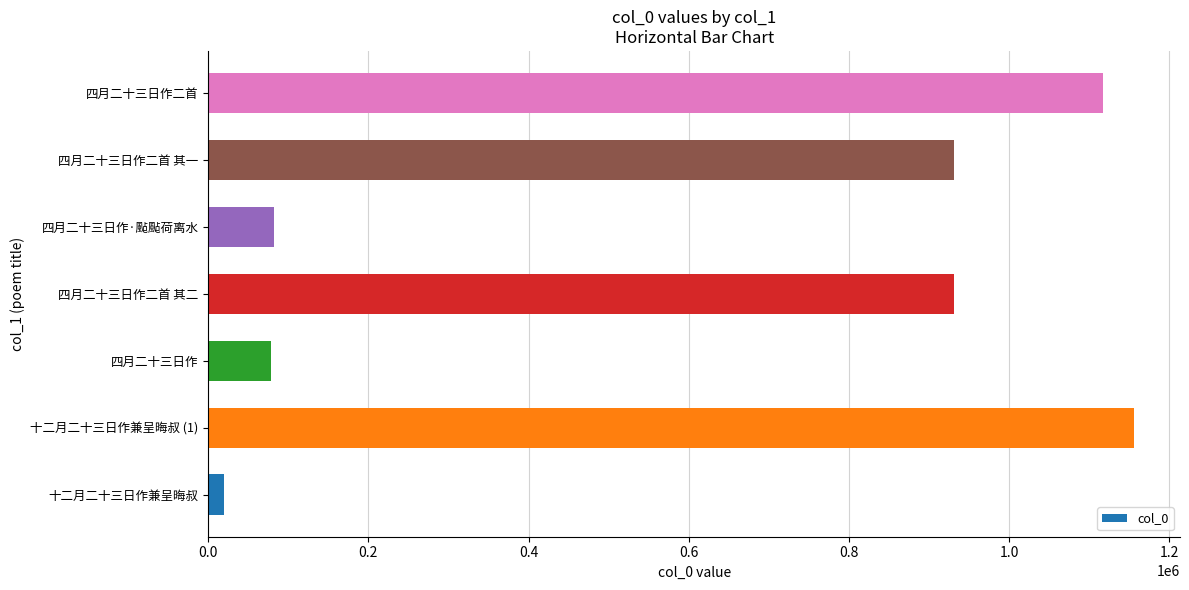

The value at 四月二十三日作二首 其二 is 1656586. True or false?

False